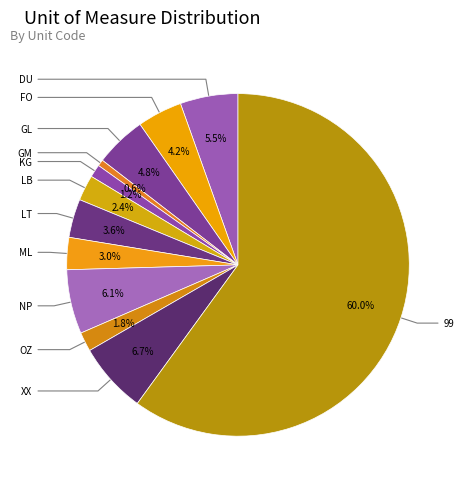

What percentage is NOT represented by ML?

97.0%